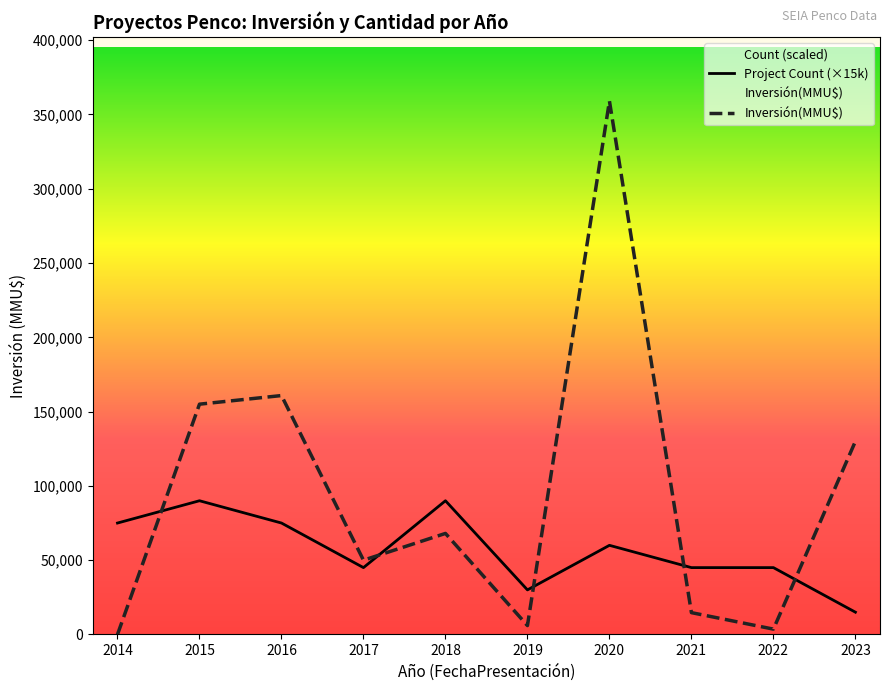

Rank the series by their maximum value, from lowest to highest.

Project Count (×15k), Inversión(MMU$)